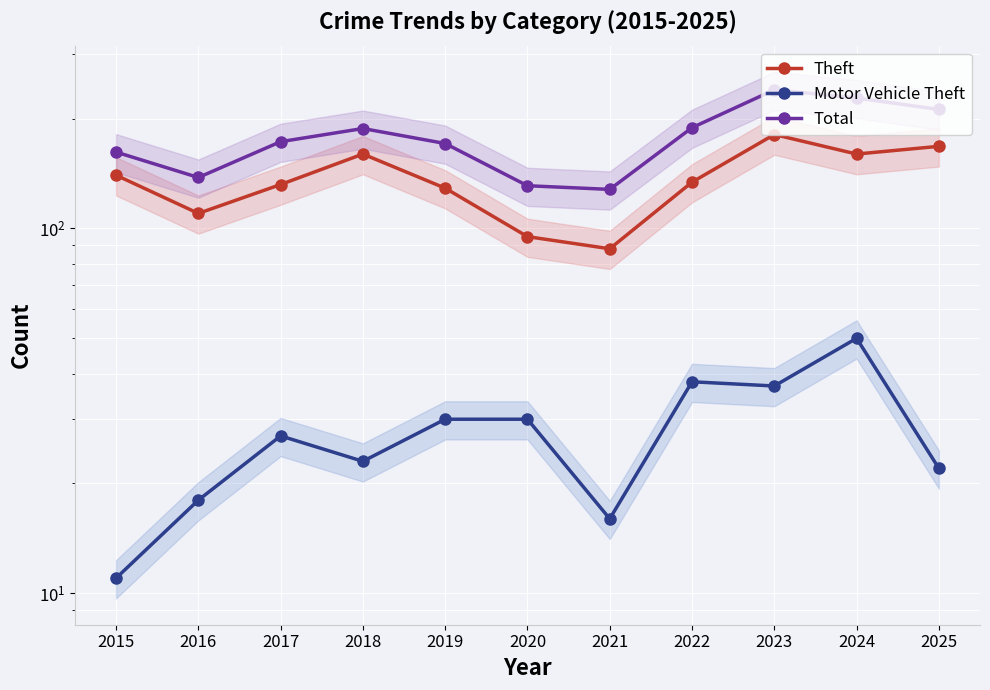

At which label is Motor Vehicle Theft closest to 30?

2019